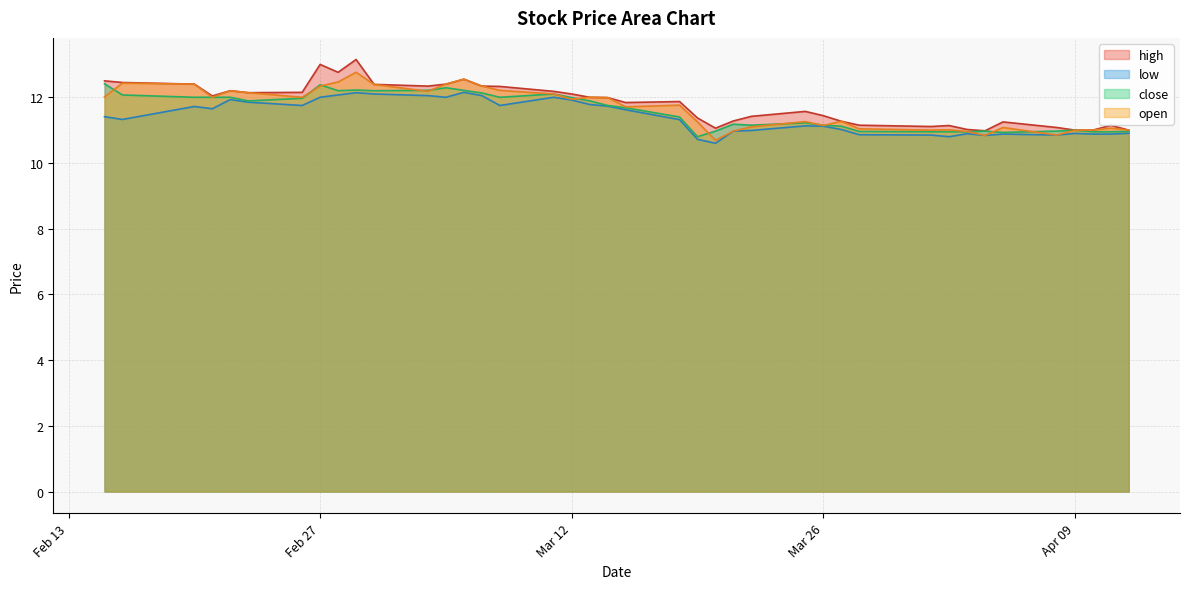

Which series has the widest spread of values?

high